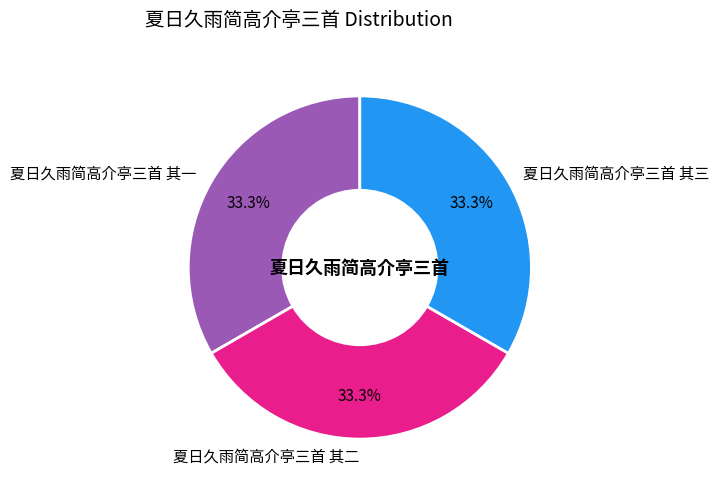

Approximately how many times larger is the value at 夏日久雨简高介亭三首 其一 compared to 夏日久雨简高介亭三首 其二?

1.0